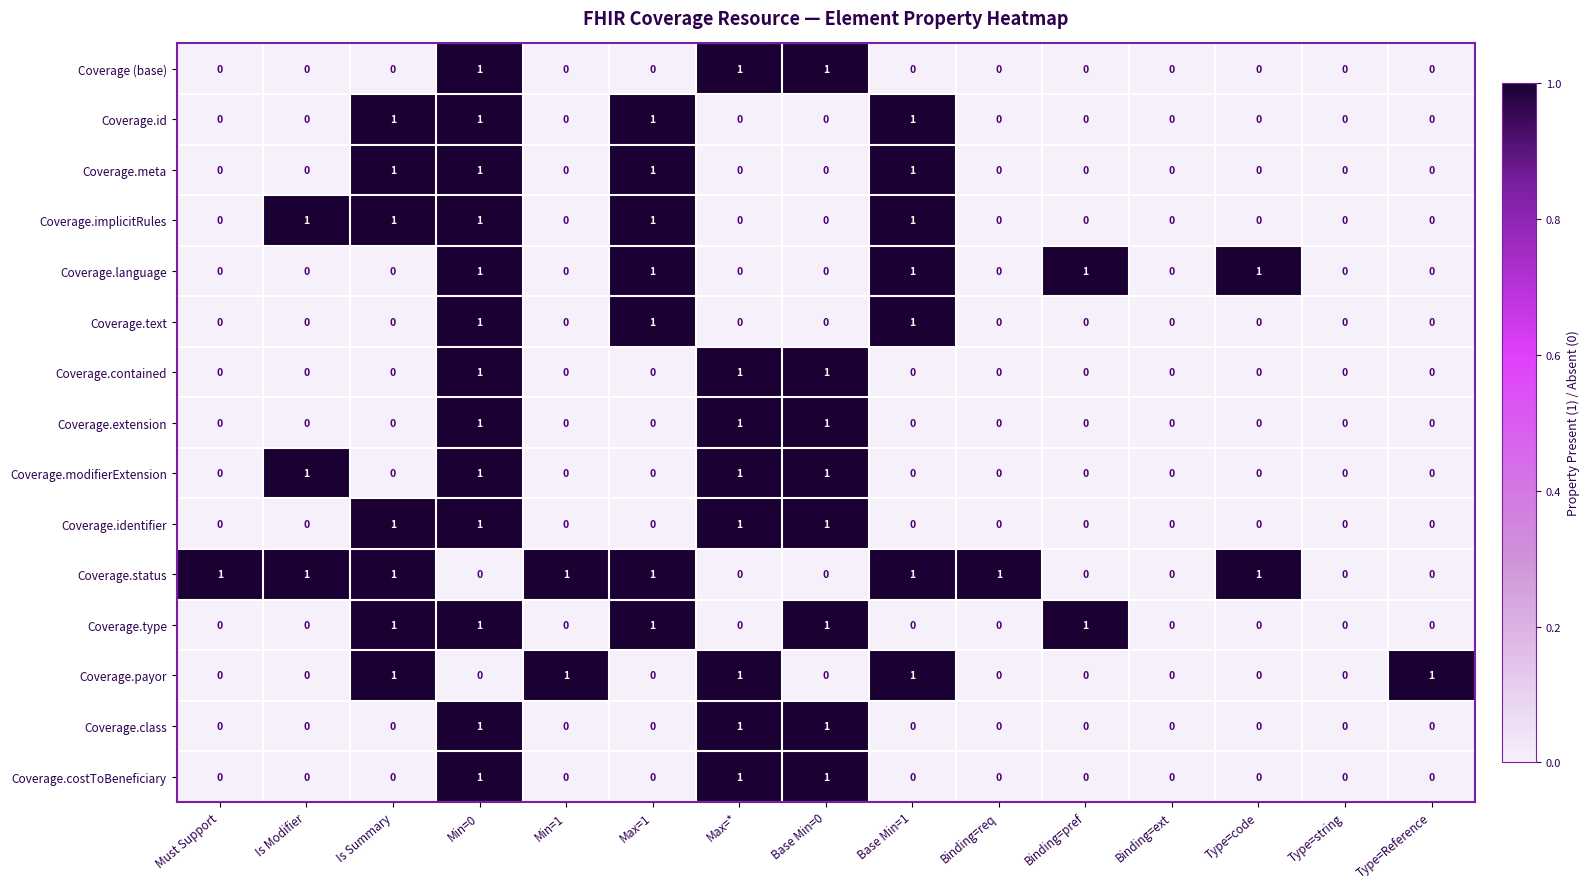

What is the total value across all series at Max=*?

8